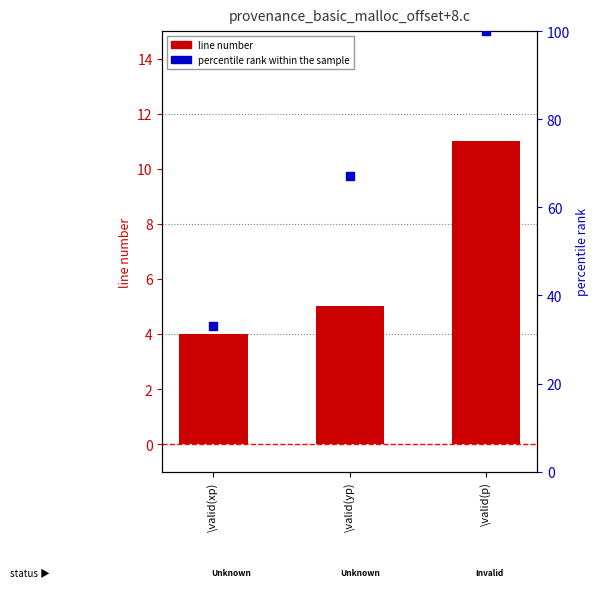

Which series reaches the maximum Y coordinate?

percentile rank within the sample